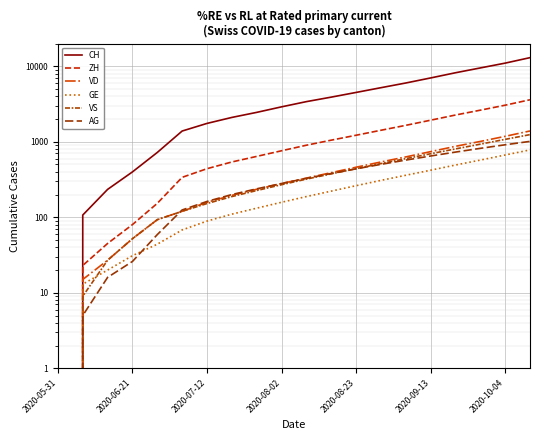

Which series has the widest spread of values?

CH